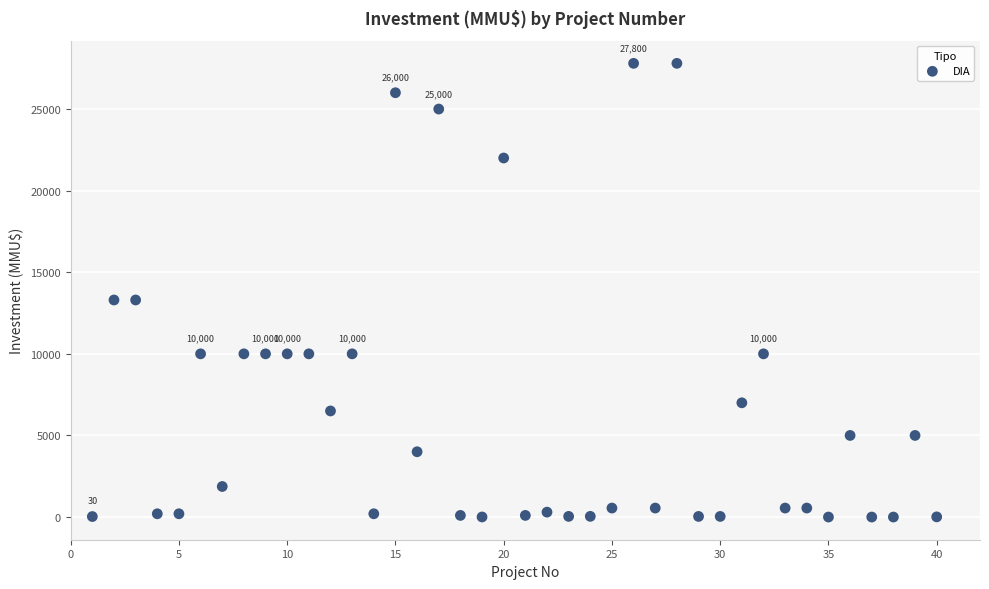

What is the range of X values (max minus min)?

39